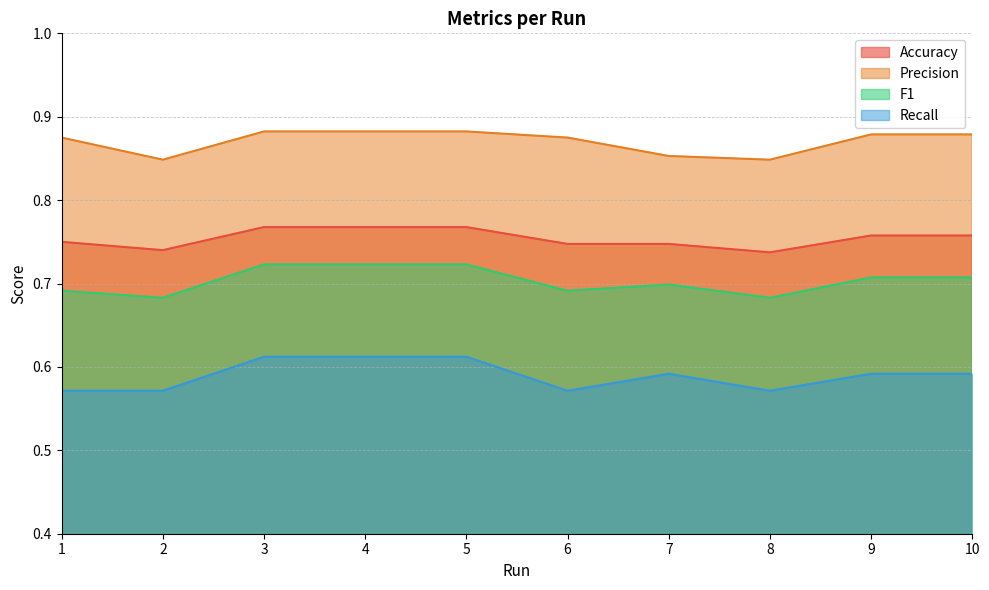

At which category is the sum across all series the highest?

3